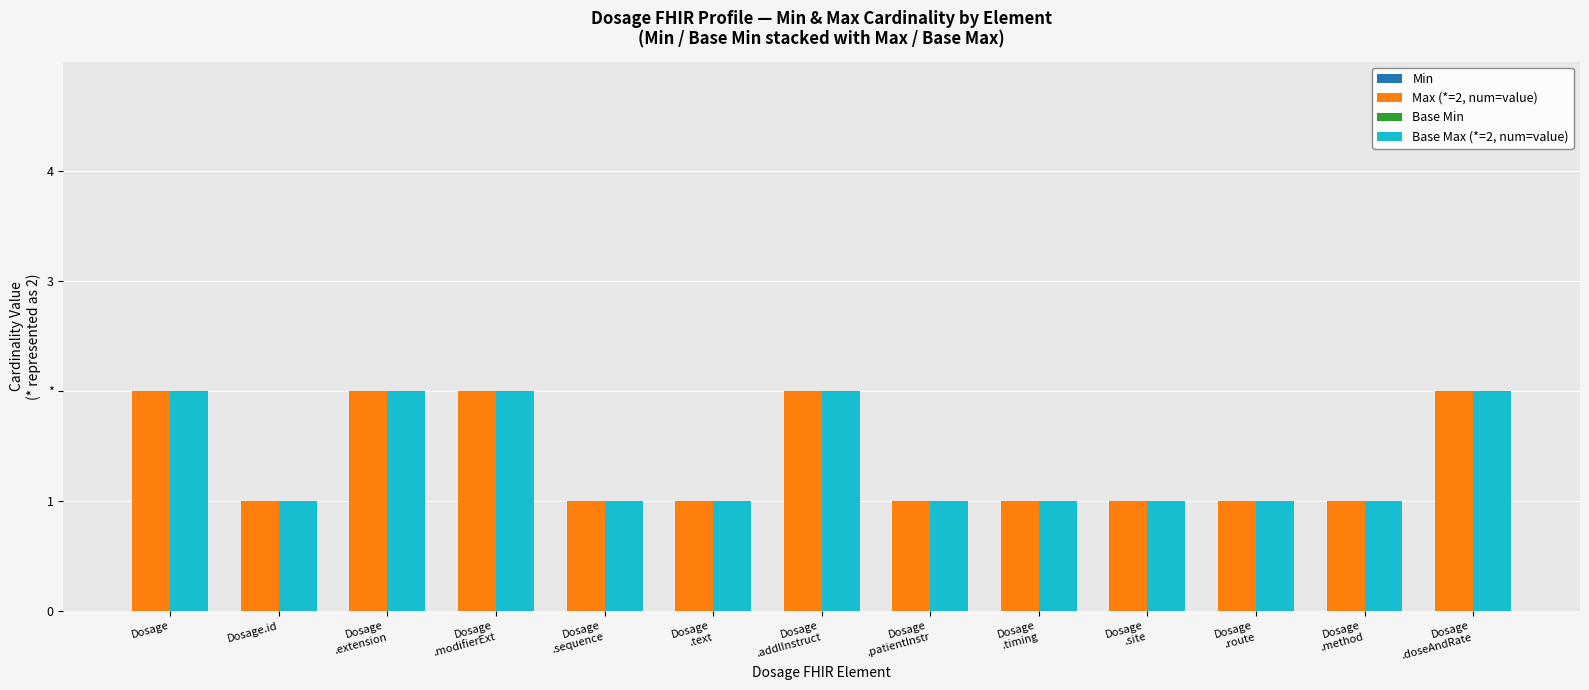

Does the chart contain stacked bars?

No